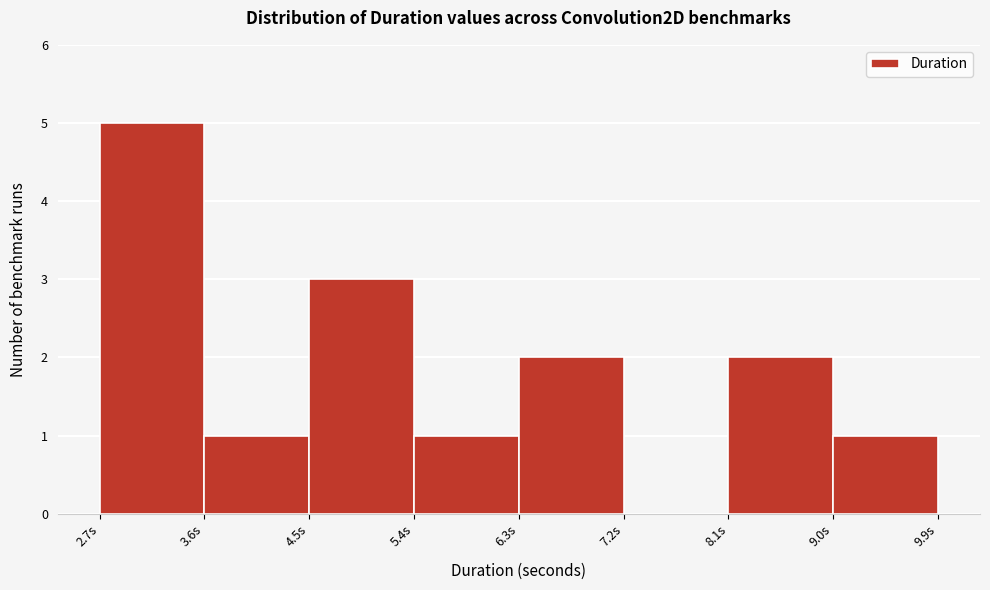

What is the height of the bar covering 4.5 to 5.4 on the x-axis? Neither the bar edges nor the heights are printed on the chart, so give them approximately, as read against the axes.

3